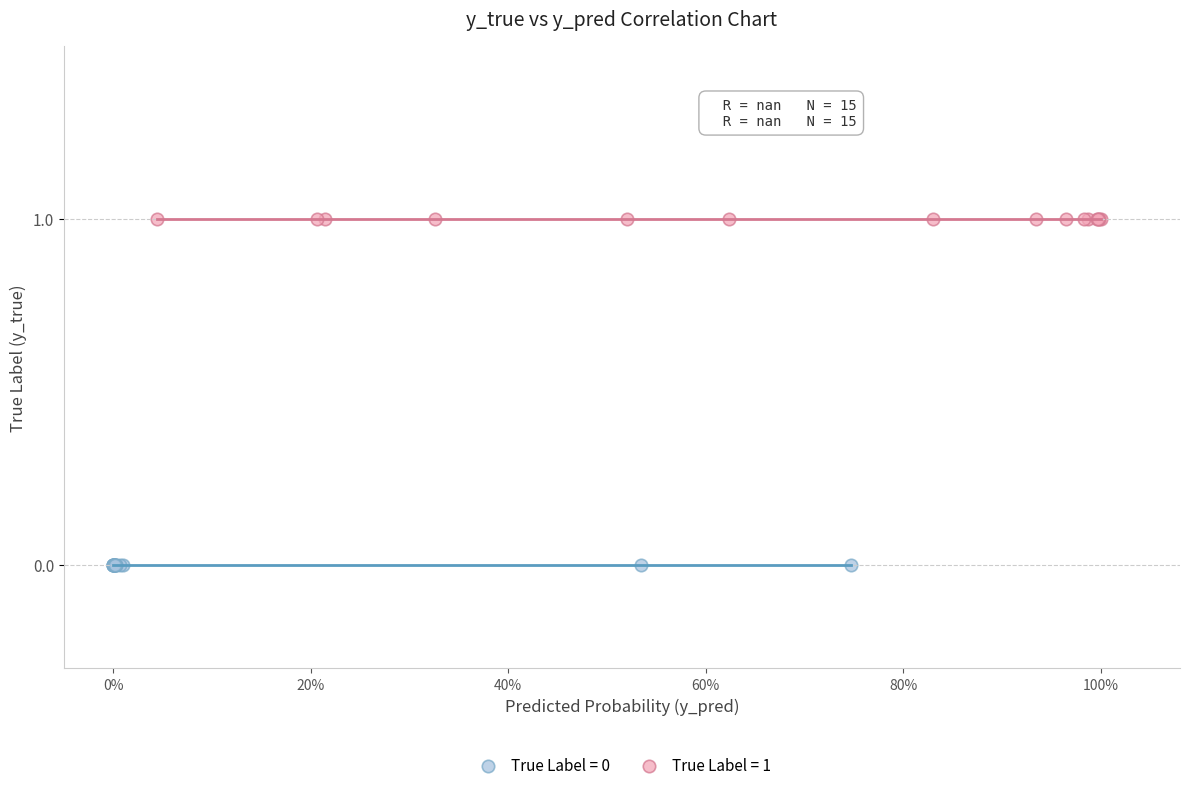

Which series contains the lowest Y value?

True Label = 0